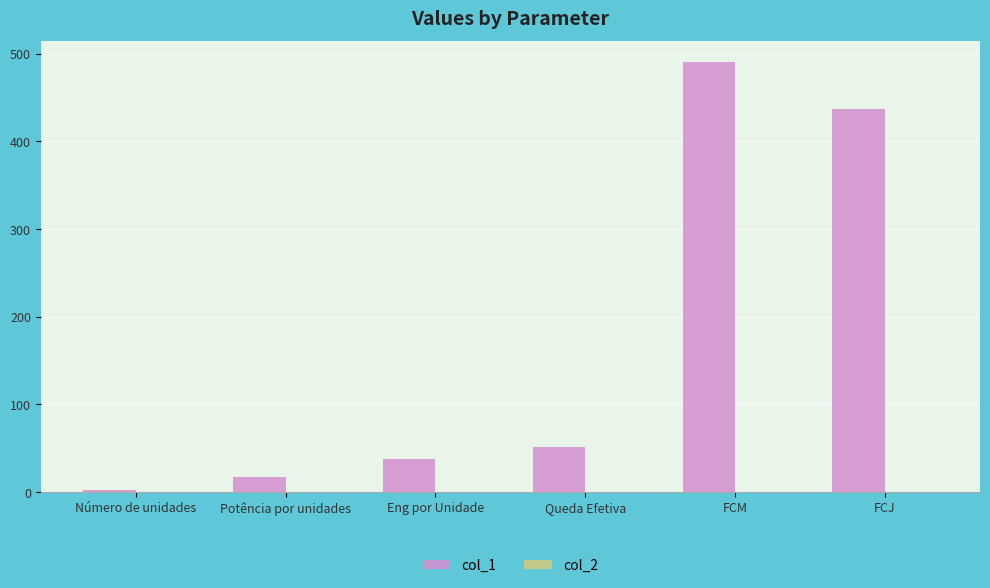

At which category is the sum across all series the highest?

FCM